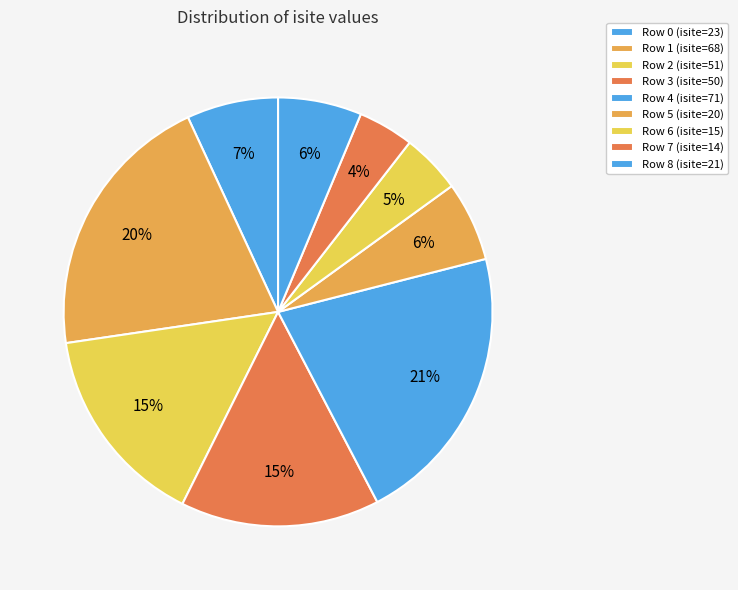

How many slices are in this pie chart?

9